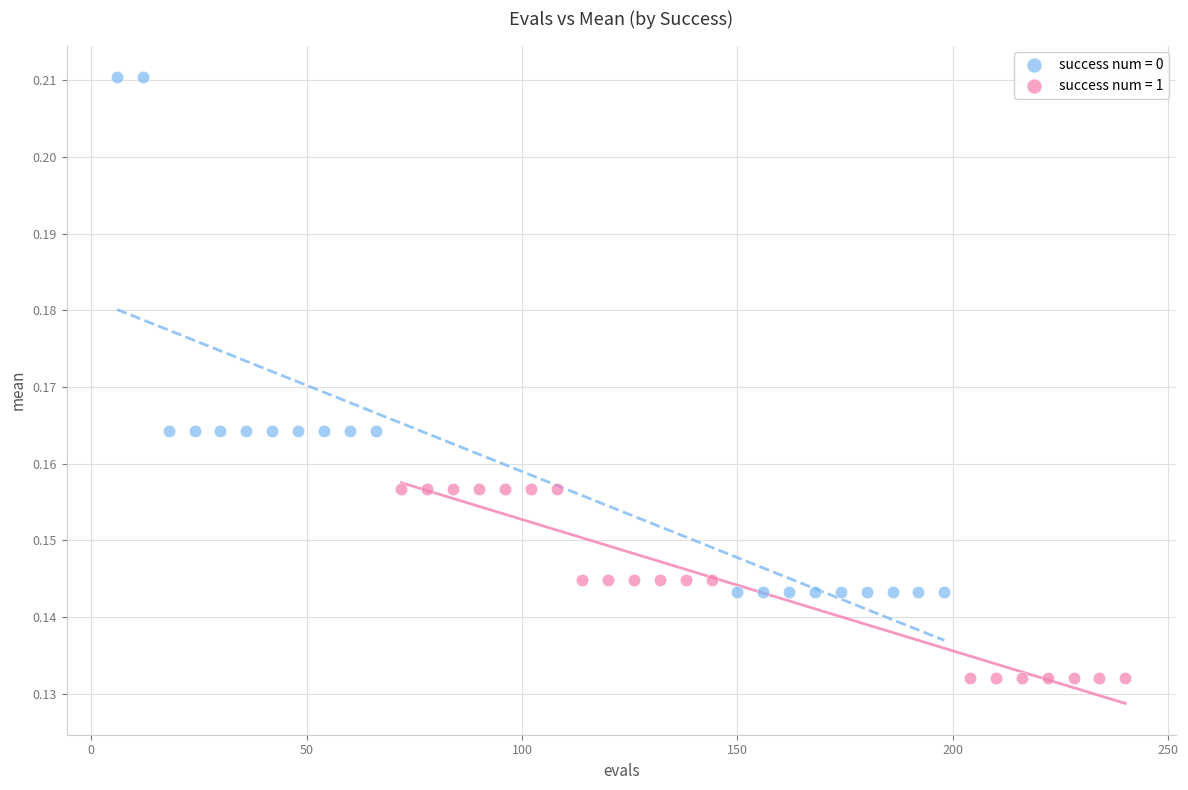

Which series contains the lowest Y value?

success num = 1